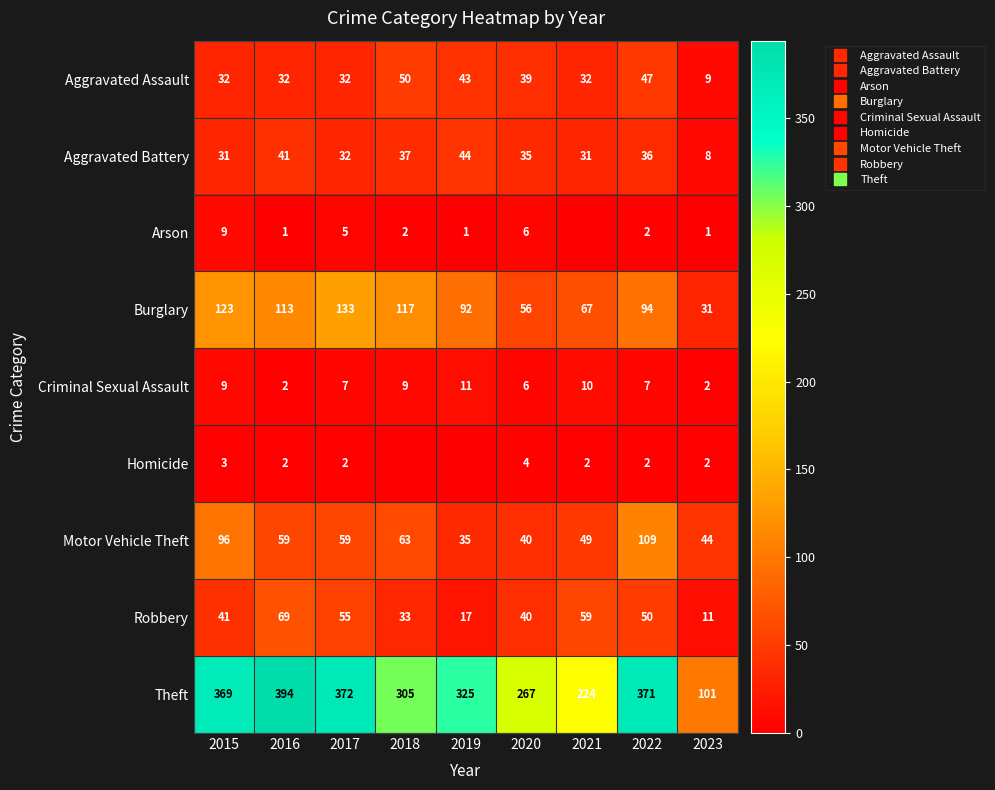

What is the difference between the maximum and minimum values in the Theft series?

293